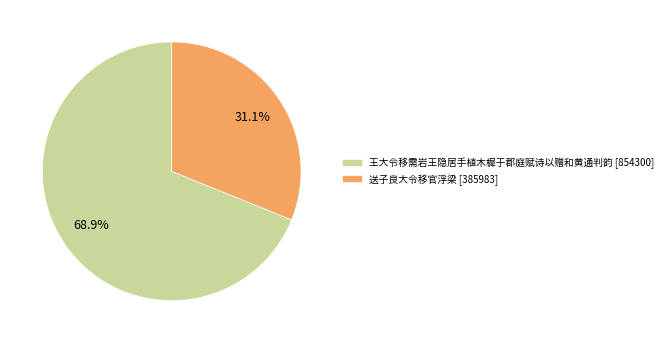

Combined, what portion of the pie is 王大令移需岩王隐居手植木樨于郡庭赋诗以赠和黄通判韵 and 送子良大令移官浮梁?

100.0%